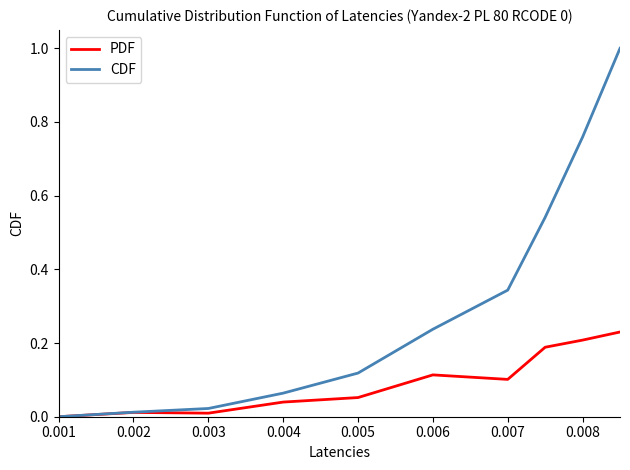

True or false: CDF has more than 1 points higher than both neighbors.

False